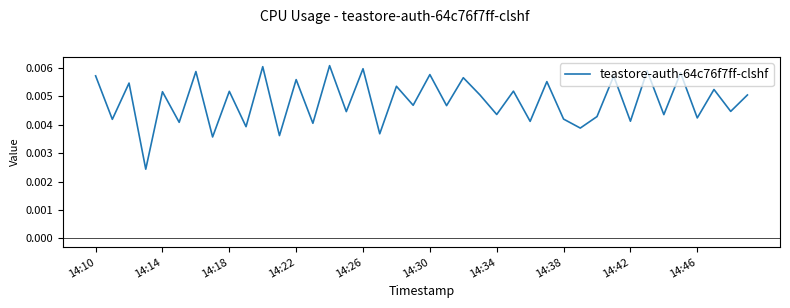

Count the number of categories in the chart.

40